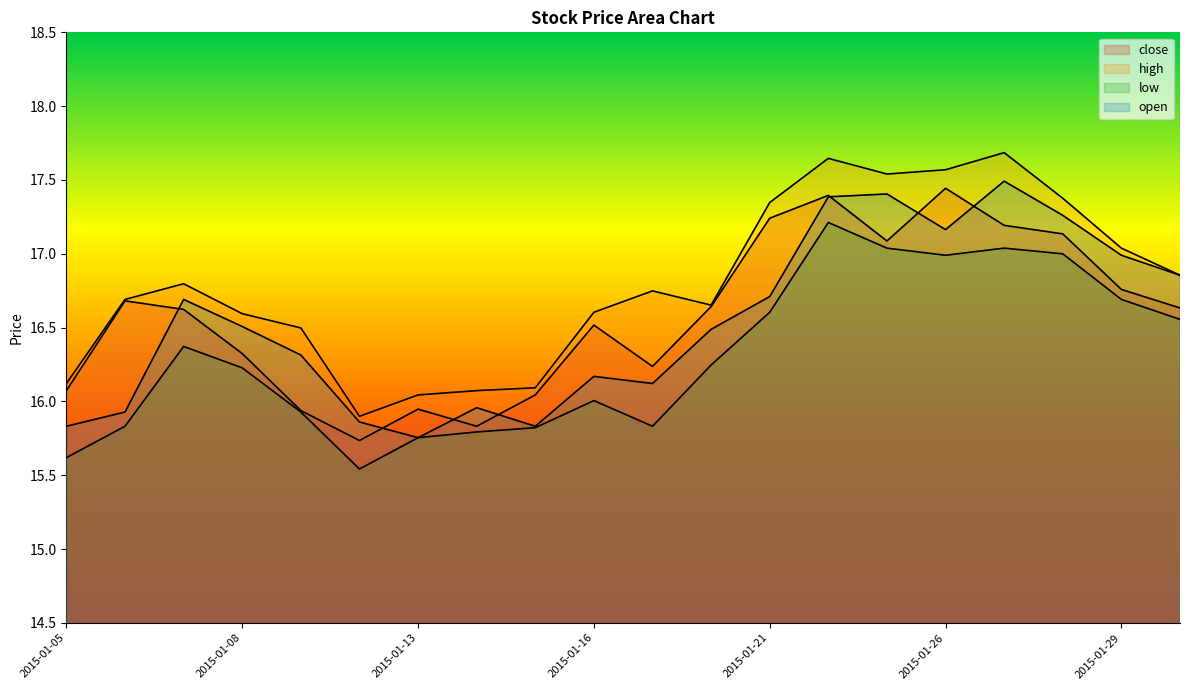

How many interior local valleys does the low series have?

3